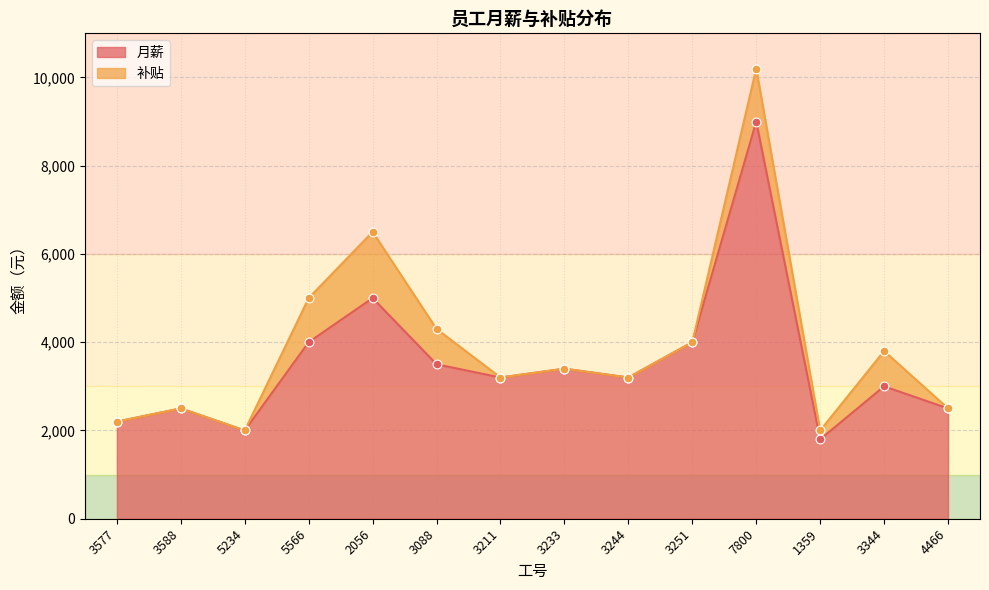

Approximately how many times larger is the value at 3244 compared to 4466?

1.3